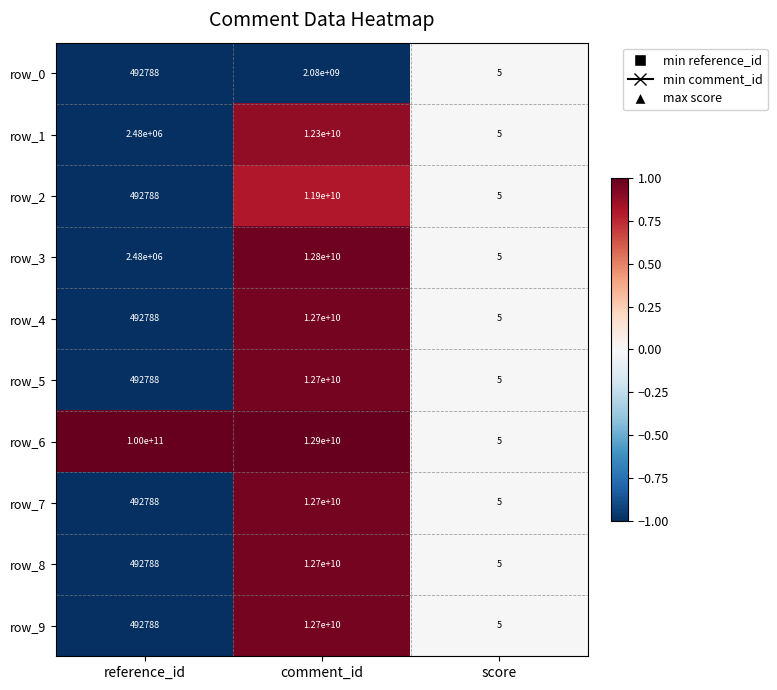

Rank the categories by row_7 value from lowest to highest.

score, reference_id, comment_id